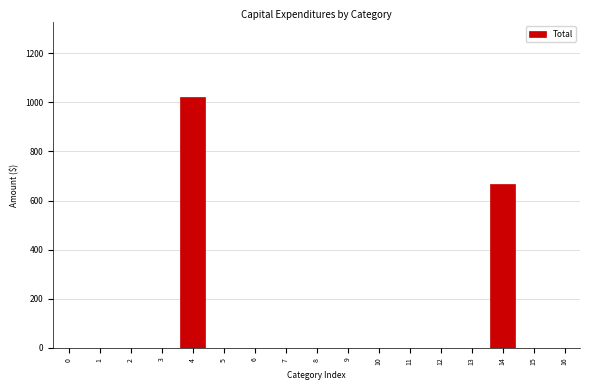

Reading left to right, extract all data points from this chart.

0=0	1=0	2=0	3=0	4=1020	5=0	6=0	7=0	8=0	9=0	10=0	11=0	12=0	13=0	14=666	15=0	16=0